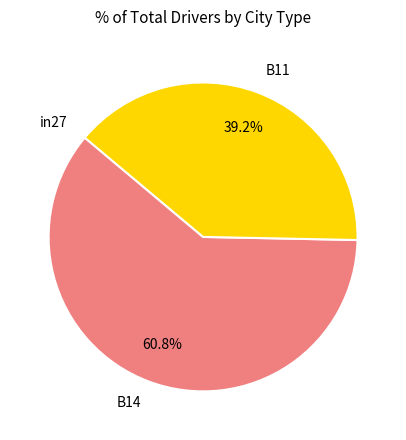

What is the largest slice in the pie chart?

B14